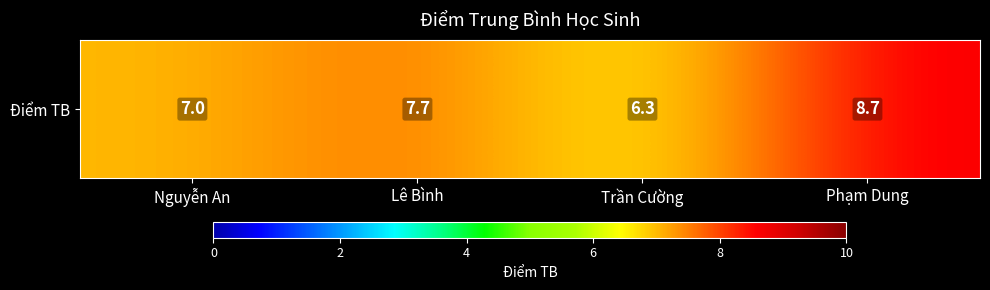

Which has a higher value, Trần Cường or Nguyễn An?

Nguyễn An